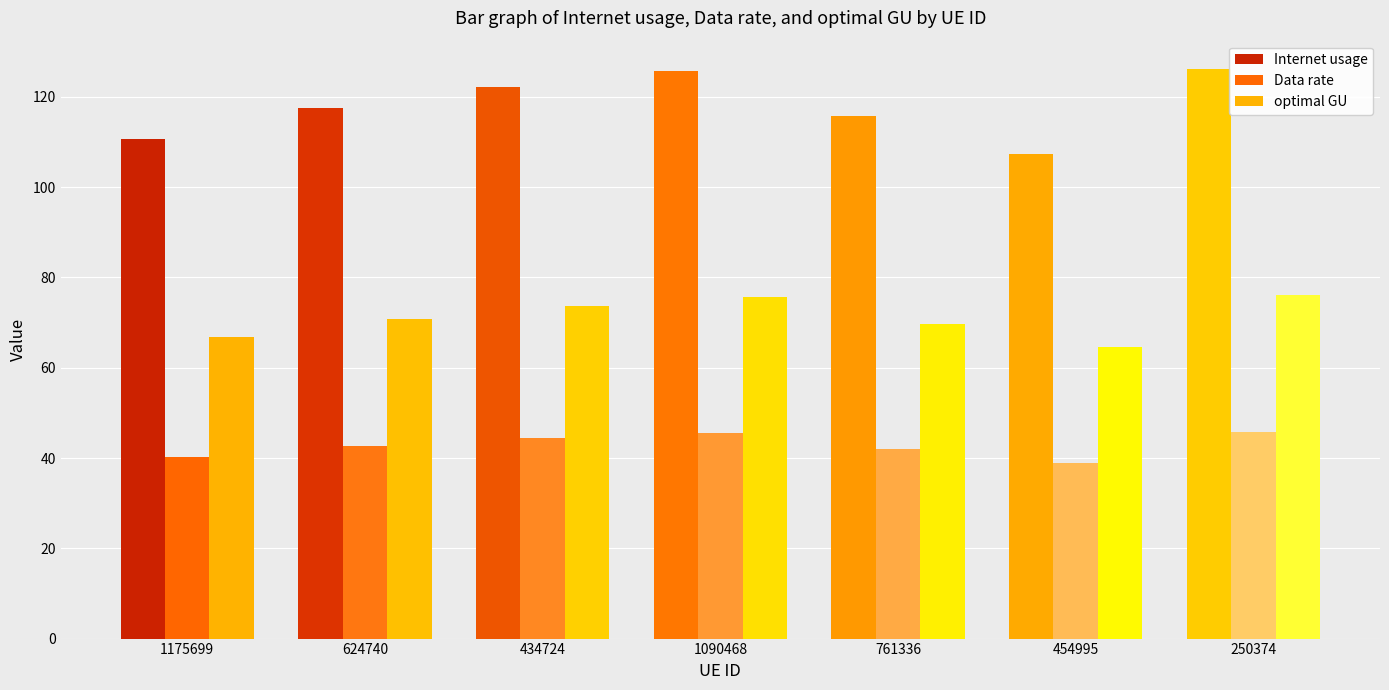

How many data points does each series have?

7